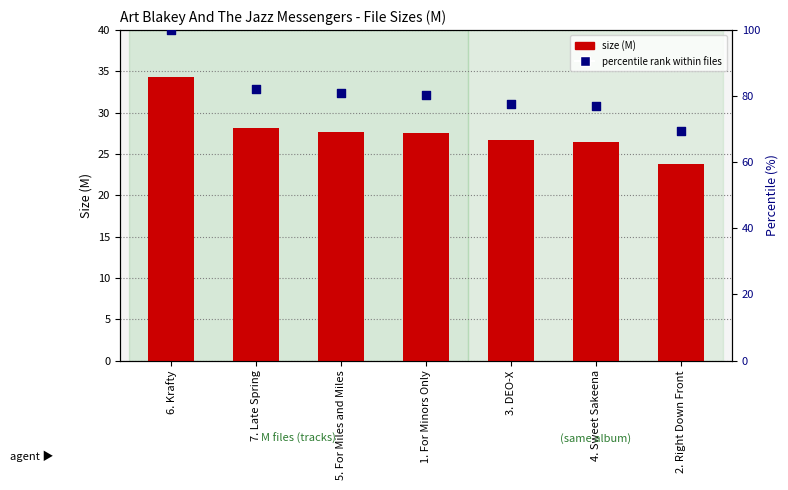

Which series has the largest total across all categories?

percentile rank within files